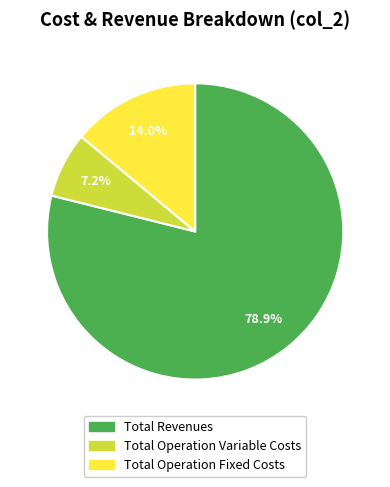

Count the number of slices in the pie.

3